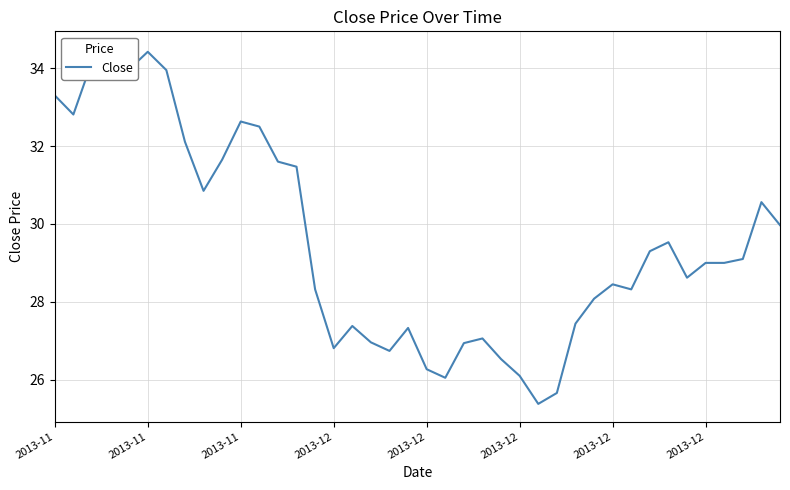

Where does the data first go above 29?

2013-11